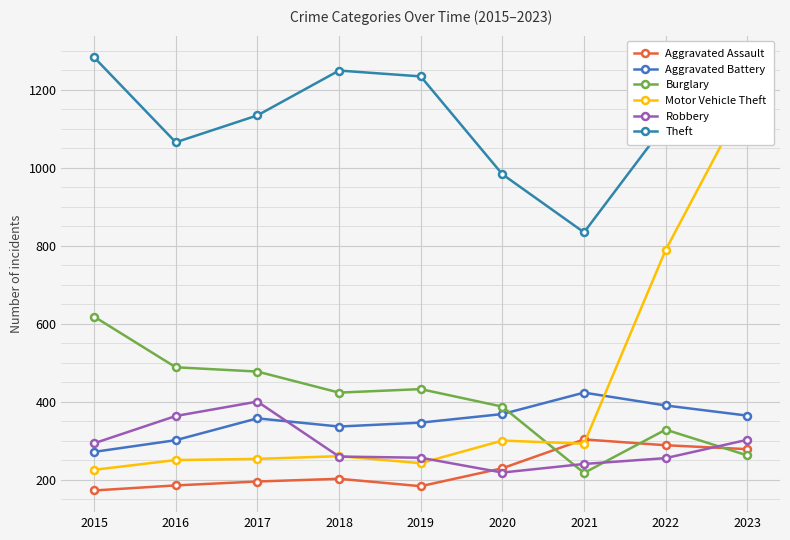

Reading left to right, transcribe all the data shown in this chart.

Aggravated Assault: 172	185	195	202	183	229	303	288	278
Aggravated Battery: 271	301	357	336	346	368	423	390	364
Burglary: 618	488	477	423	432	387	217	328	262
Motor Vehicle Theft: 225	250	253	260	242	300	292	789	1184
Robbery: 293	363	400	259	256	218	240	255	302
Theft: 1283	1065	1134	1249	1234	983	834	1112	1141